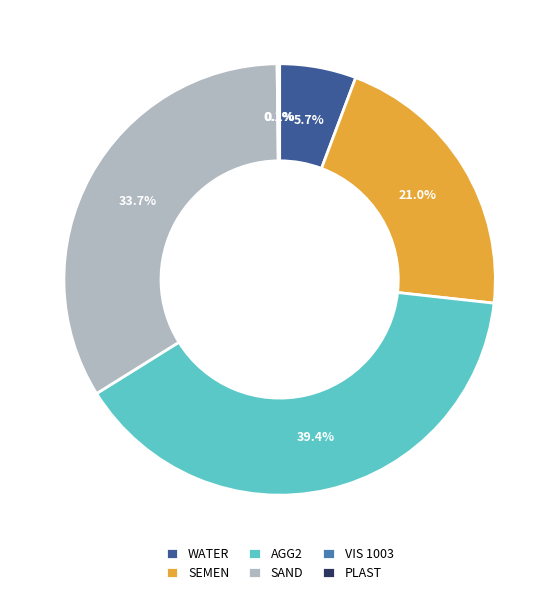

Which slice is the largest?

AGG2